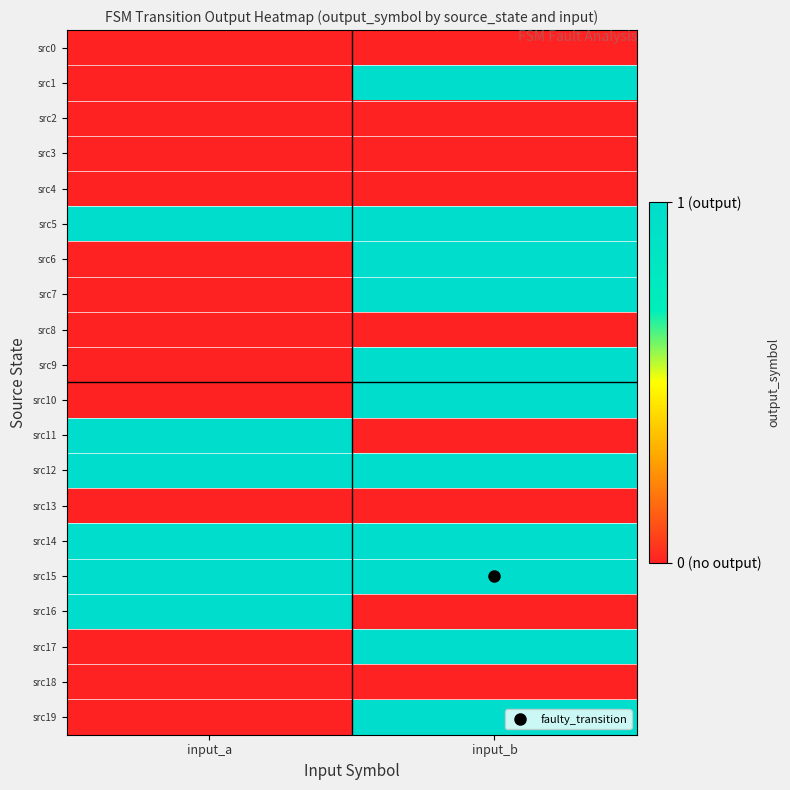

How many distinct data groups are displayed?

20